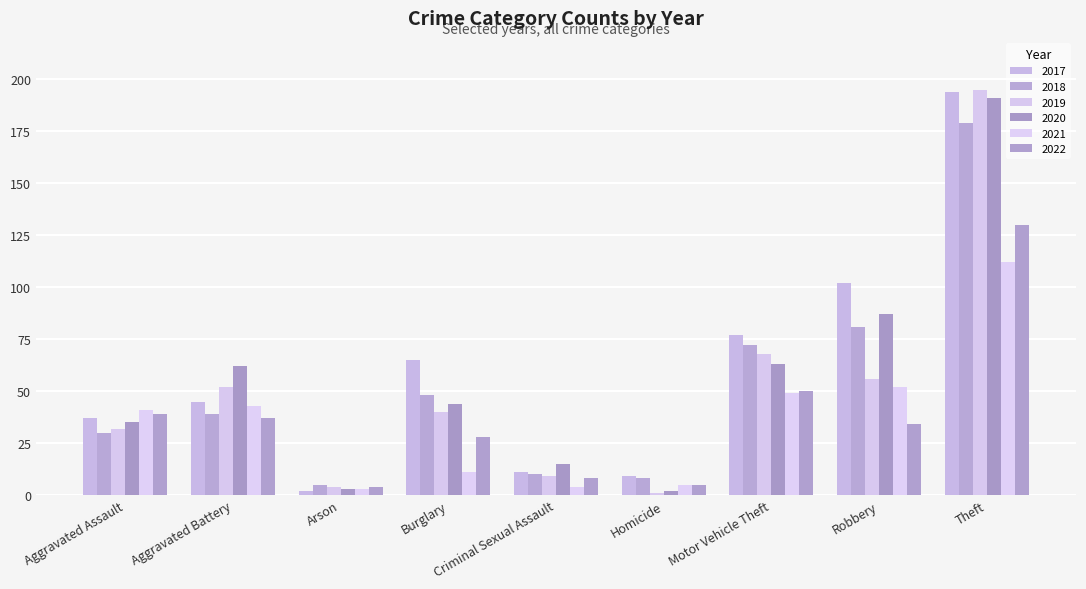

Reading right to left, extract all data points from this chart.

2017: 194	102	77	9	11	65	2	45	37
2018: 179	81	72	8	10	48	5	39	30
2019: 195	56	68	1	9	40	4	52	32
2020: 191	87	63	2	15	44	3	62	35
2021: 112	52	49	5	4	11	3	43	41
2022: 130	34	50	5	8	28	4	37	39